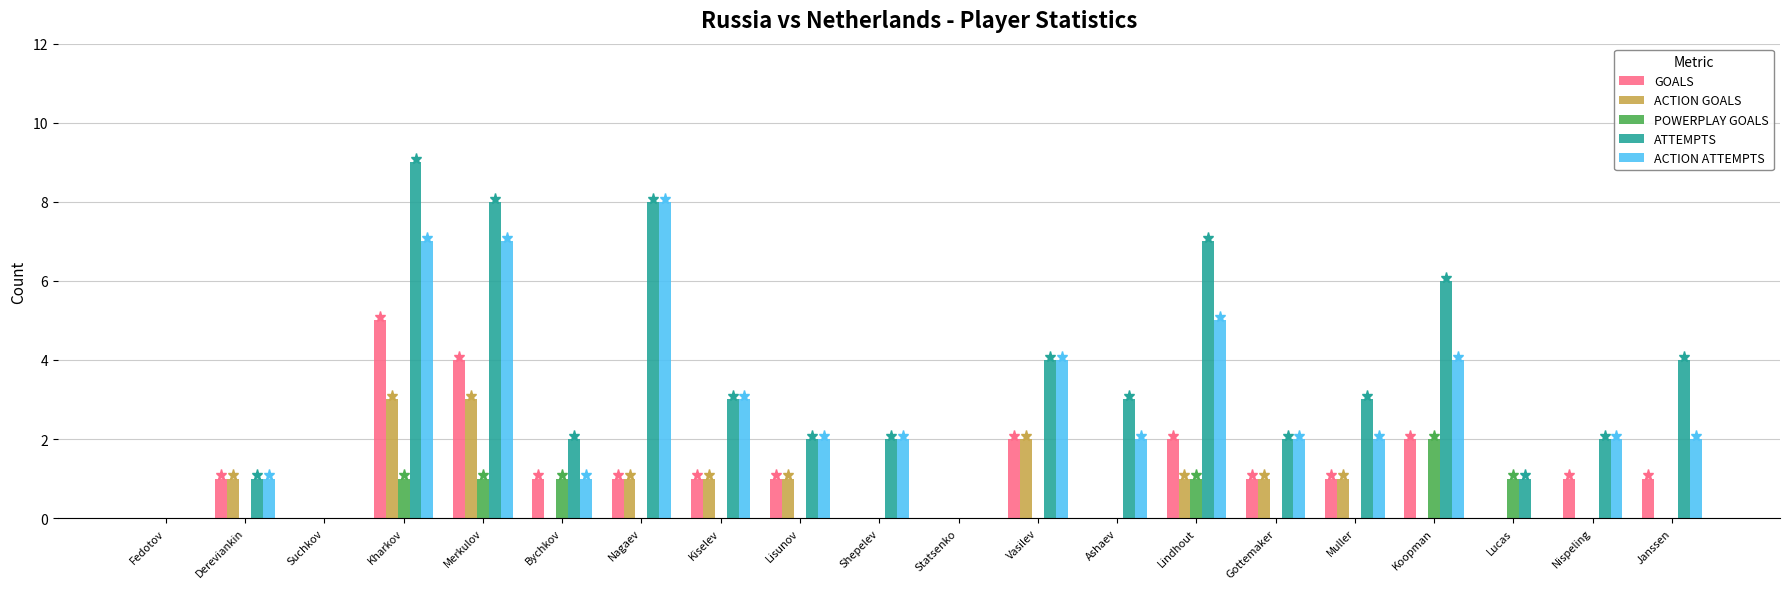

Which series has the largest range (max minus min)?

ATTEMPTS